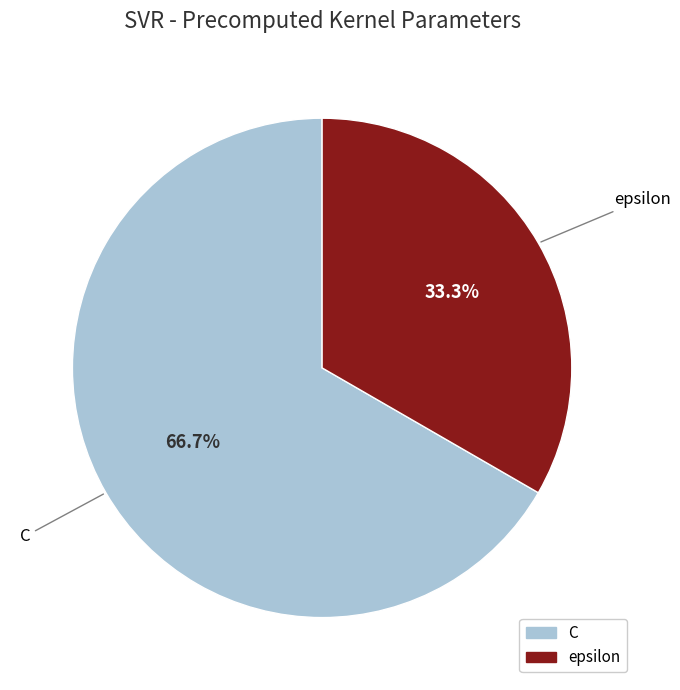

True or false: C accounts for 76% of the total.

False